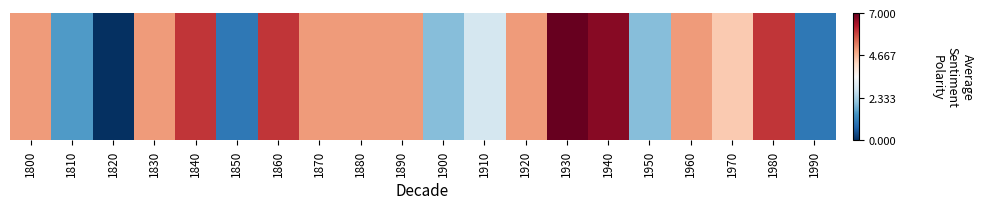

Which has a higher value, 1890 or 1940?

1940